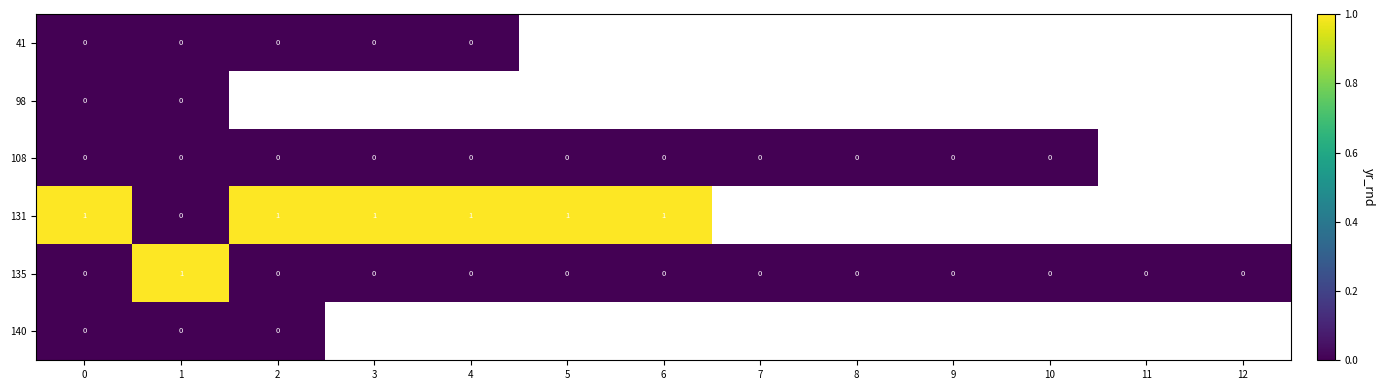

Is it true that 135 equals 0 at 10?

True